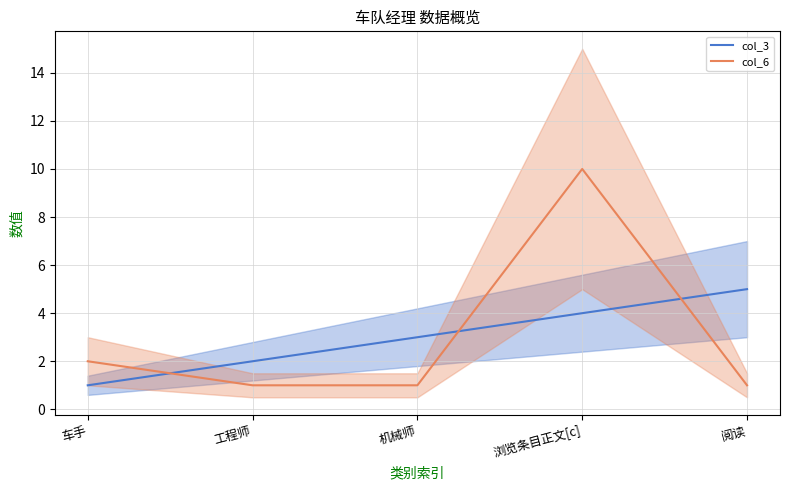

At which category does the chart reach its peak across all series?

浏览条目正文[c]